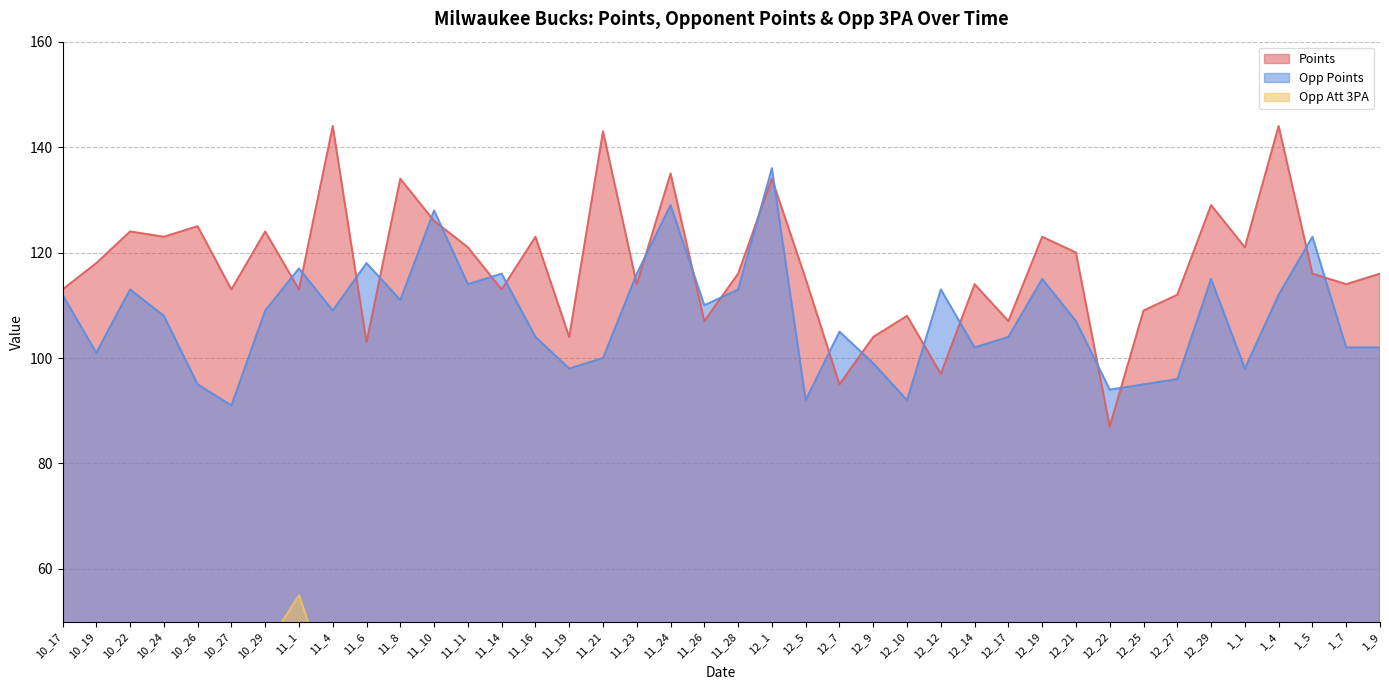

Which category has the lowest value in the points series?

12_22